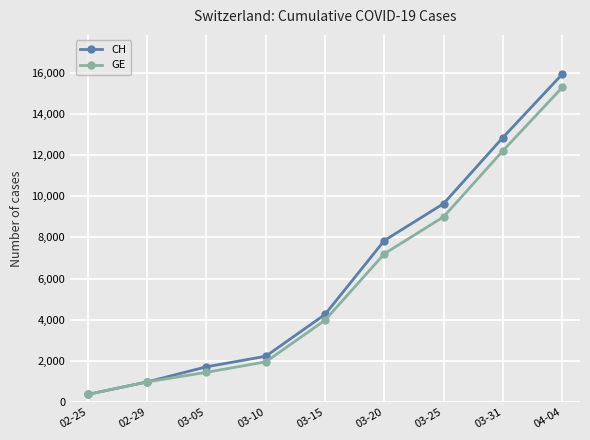

How many values in the GE series are below 3978?

4